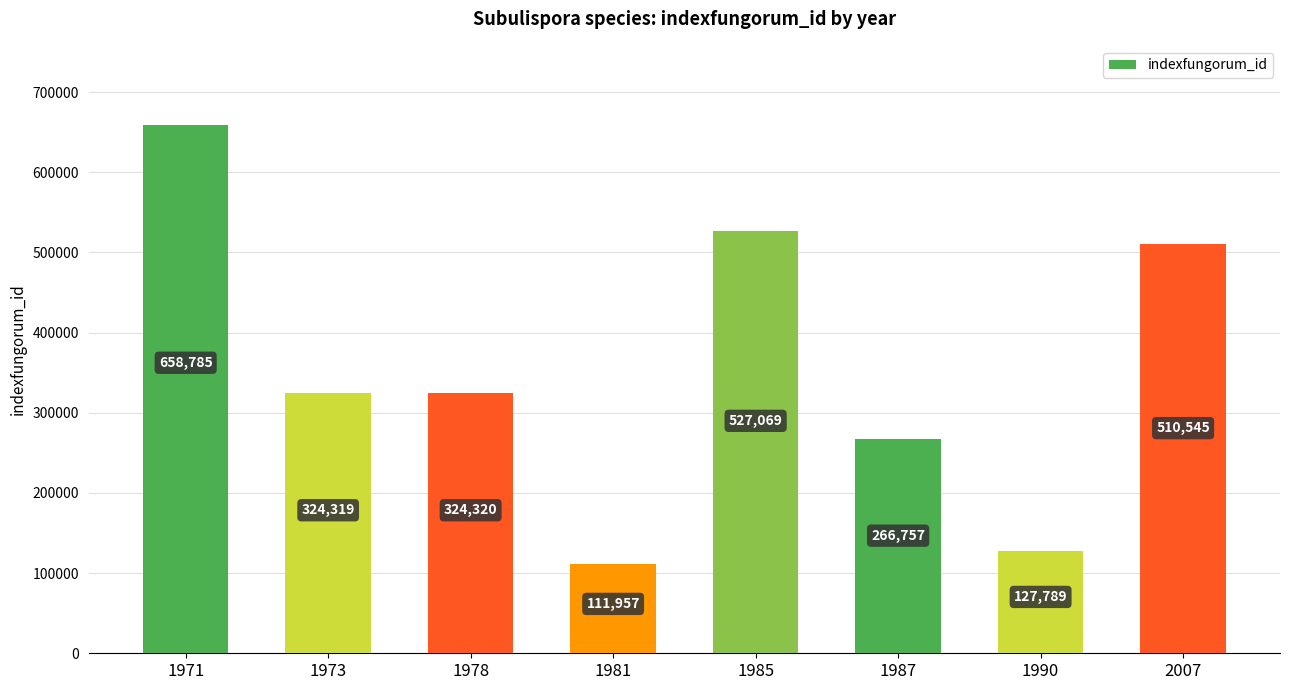

Rank the categories by value from highest to lowest.

1971, 1985, 2007, 1978, 1973, 1987, 1990, 1981